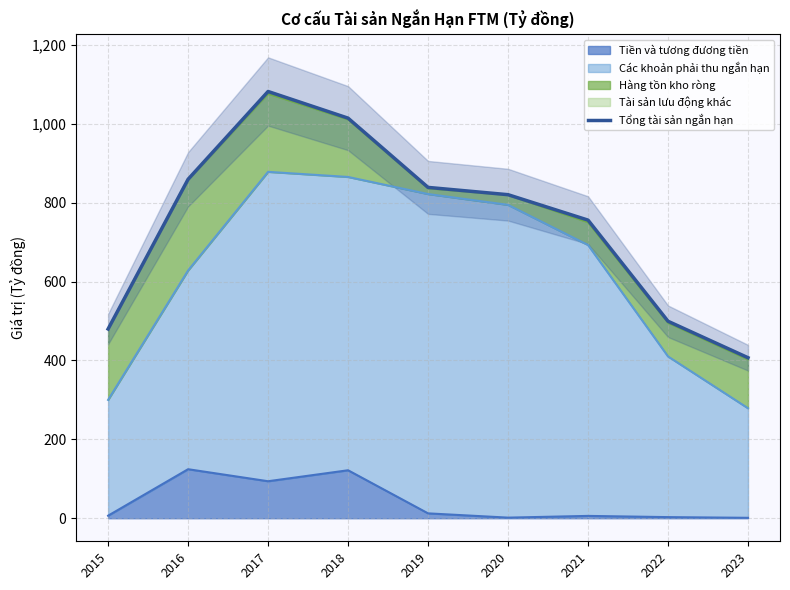

Between 2021 and 2018, which is larger?

2018